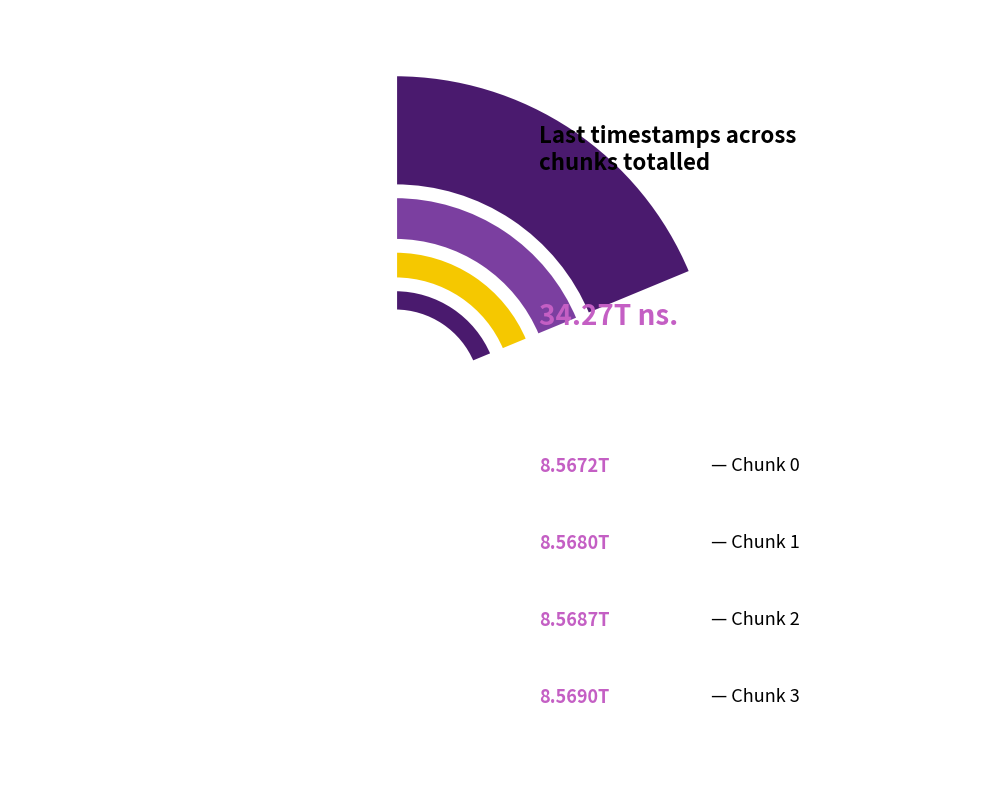

Count the number of slices in the pie.

4